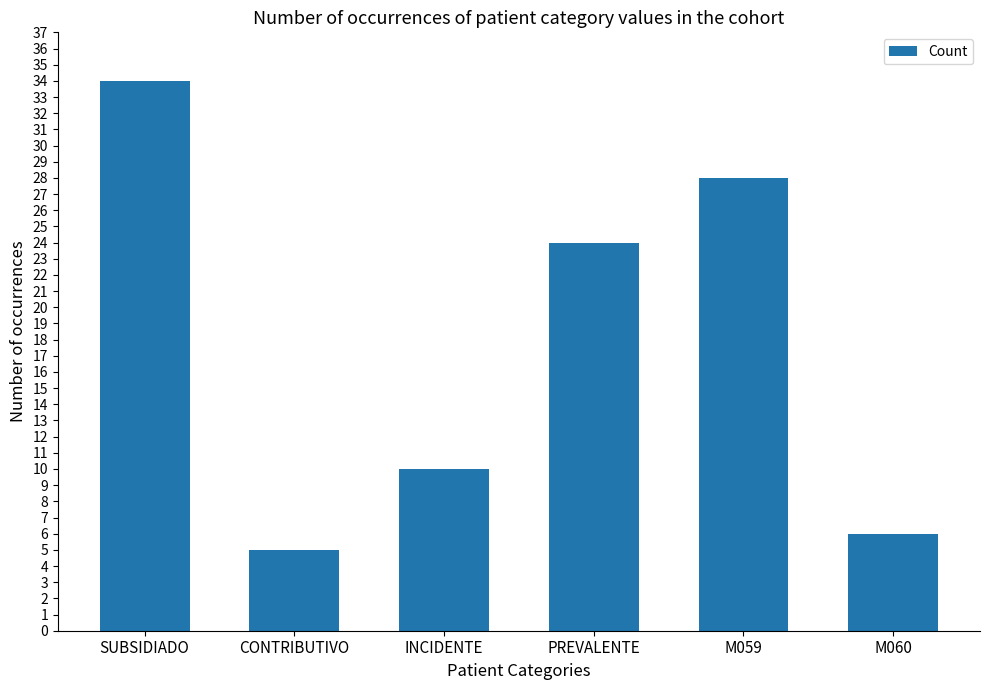

How many bars are there in total?

6